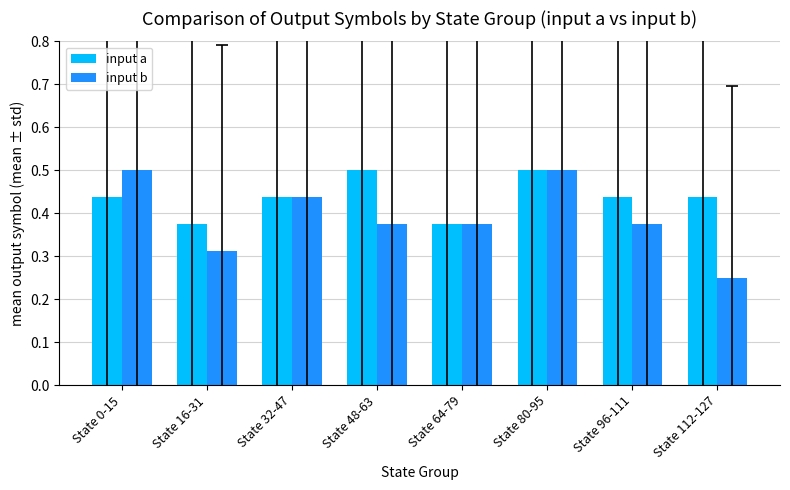

What are all the series names shown in the legend?

input a, input b